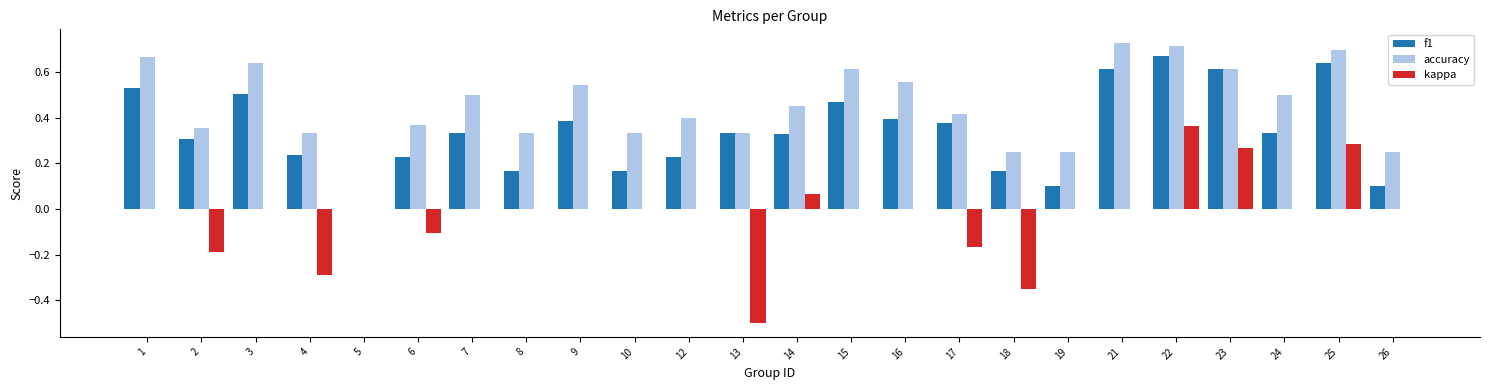

The kappa series shows 0.6 at 16. True or false?

False